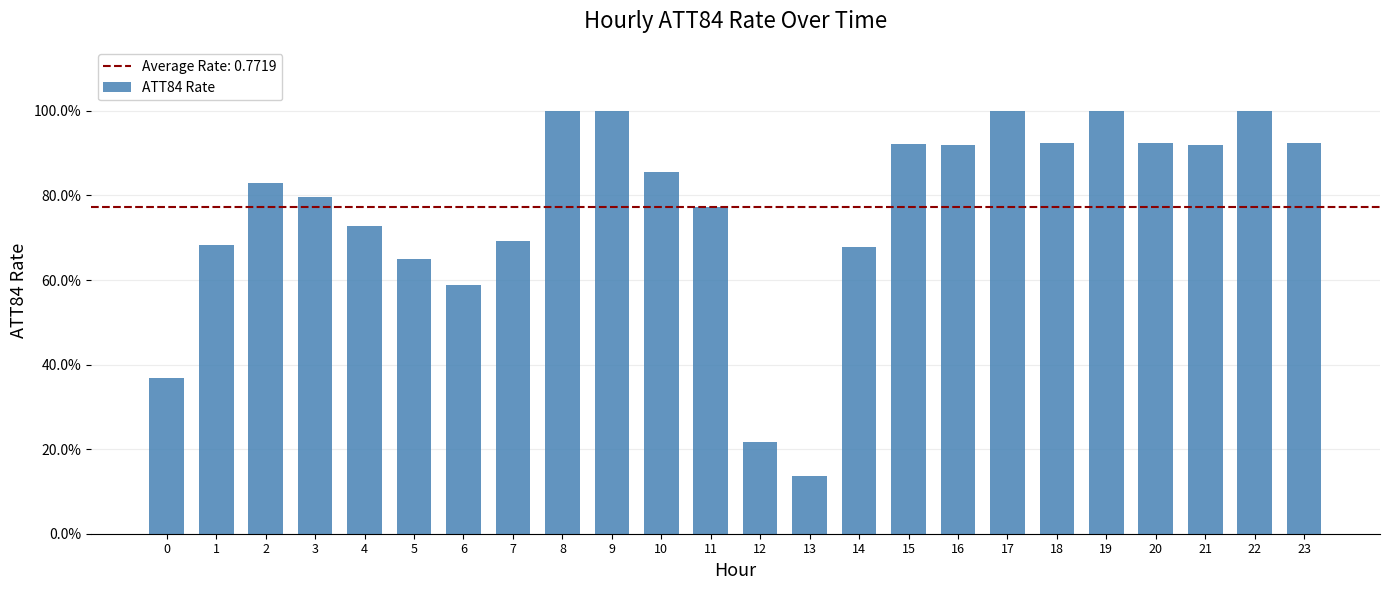

Are the bars horizontal?

No